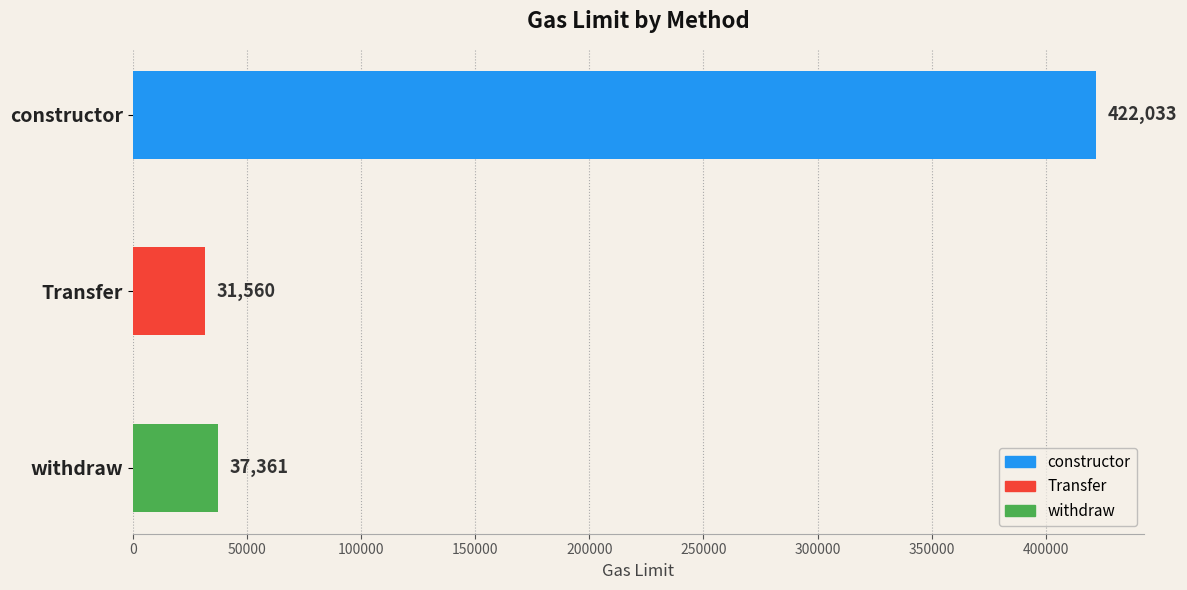

Does the chart contain any negative values?

No